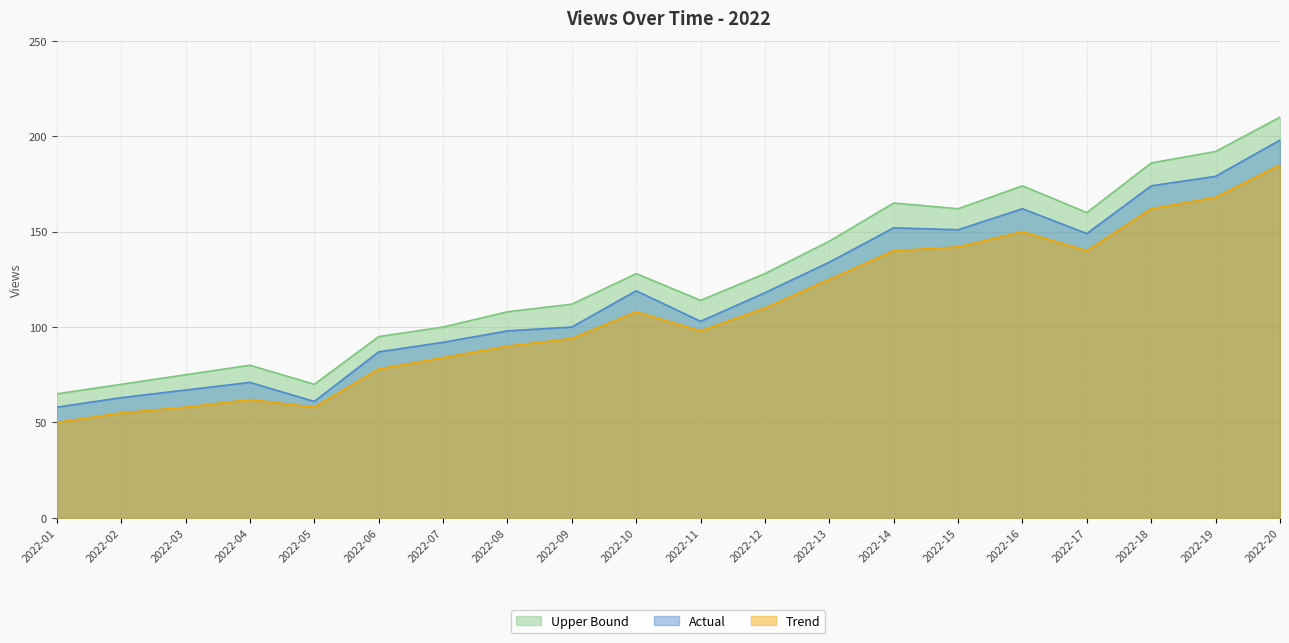

Where is the data nearest to the value 128?

2022-13